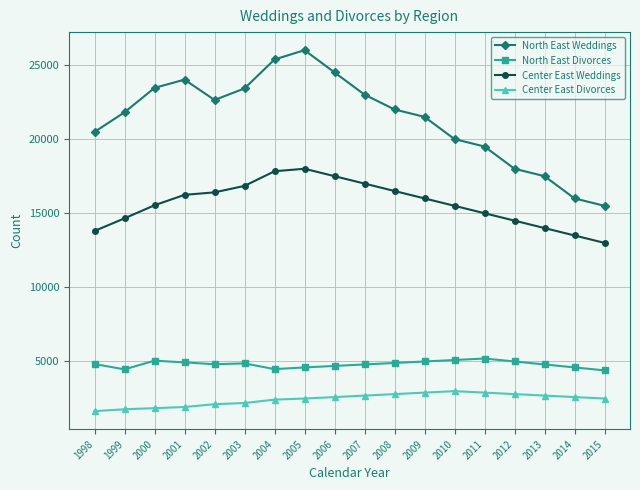

Which series has the largest range (max minus min)?

North East Weddings